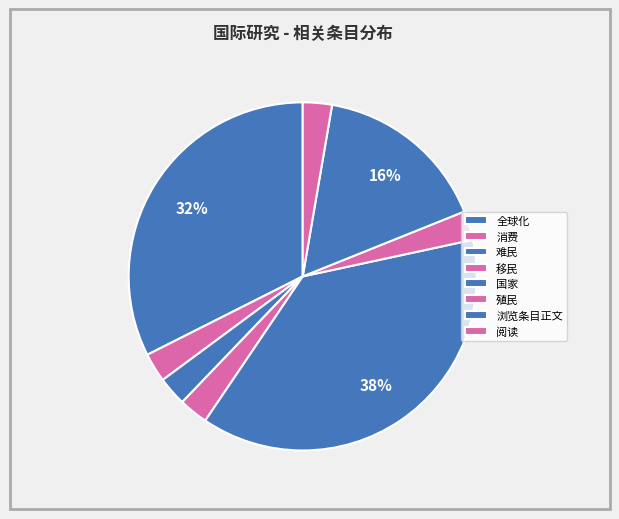

To the nearest percent, what percentage of the pie is 难民?

3%